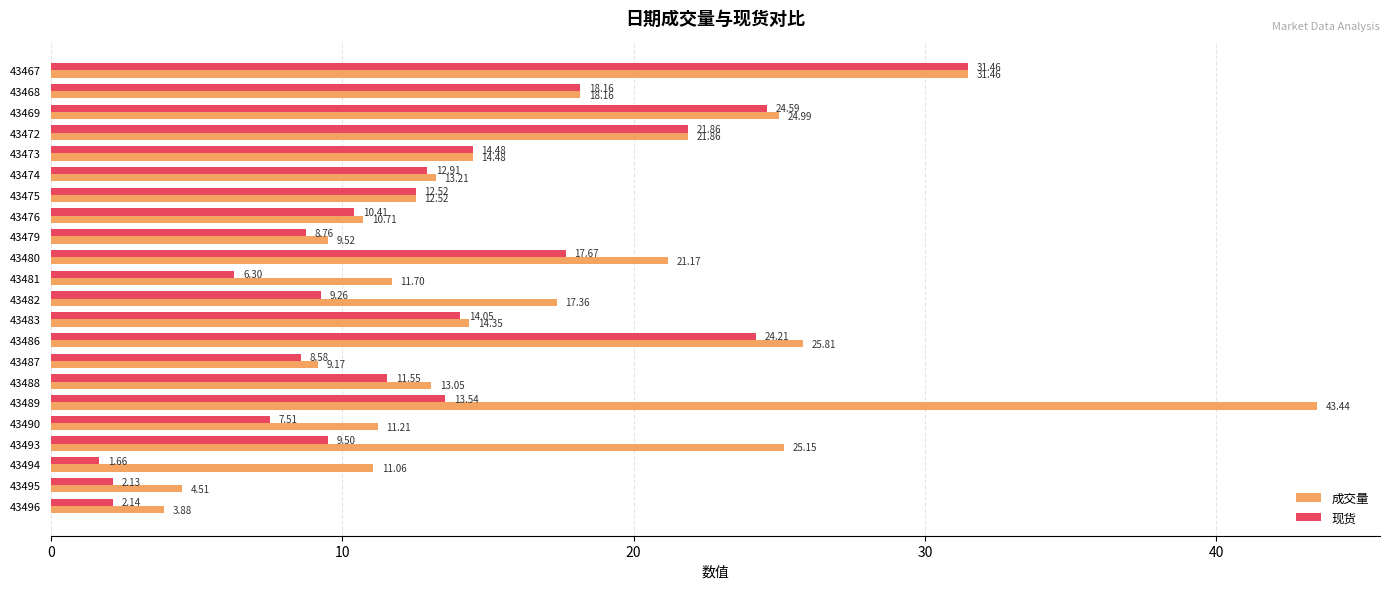

What is the total value across all series at 43483?

28.4